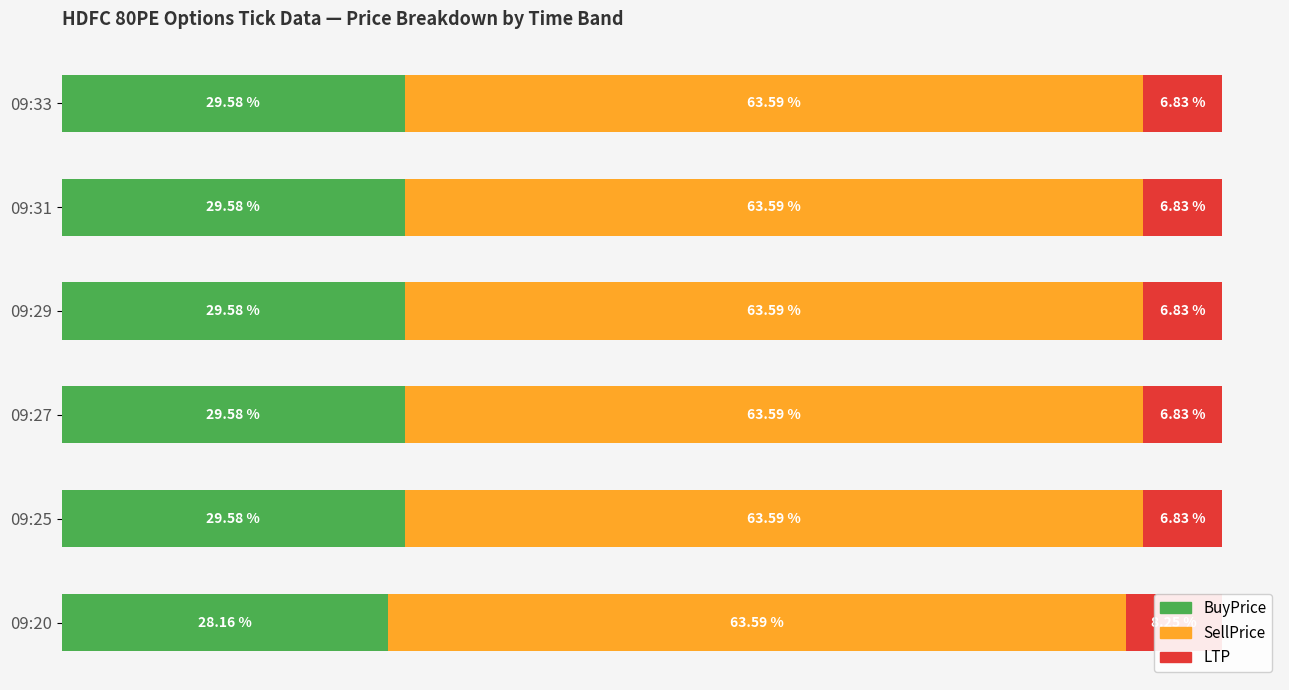

Is it true that SellPrice equals 0.2 at 40?

False